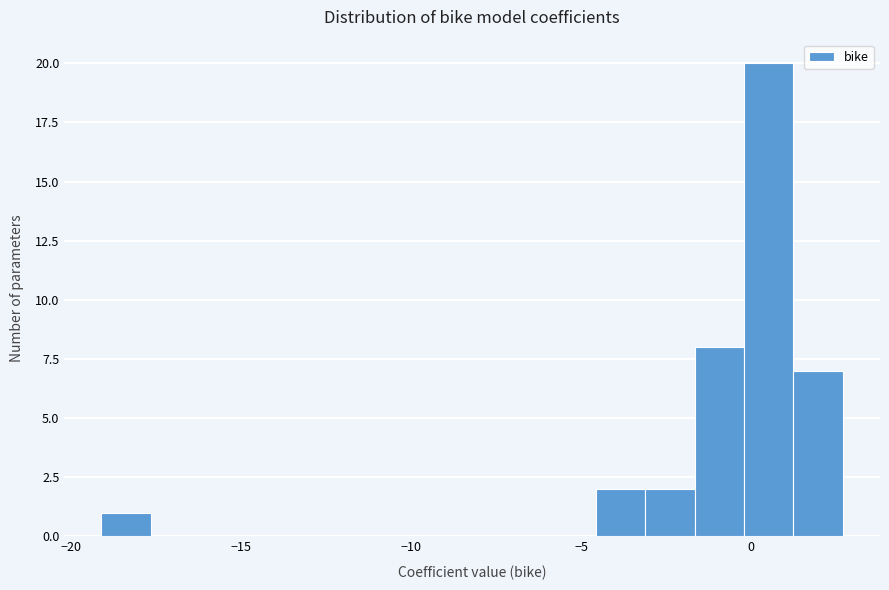

Read against the x-axis, roughly where is the centre of the tallest bar?

0.5